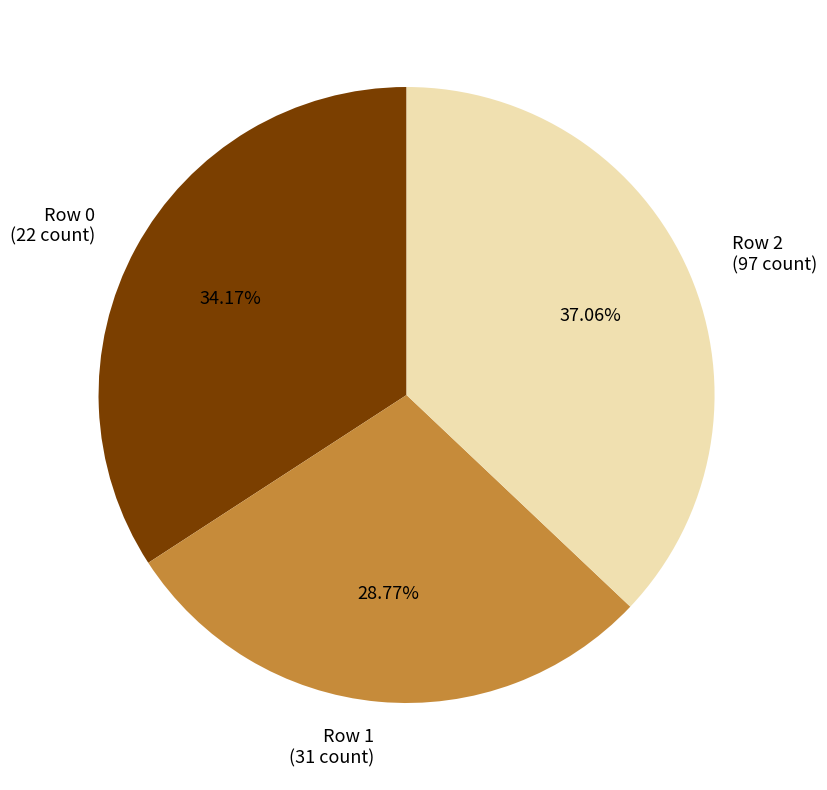

Is there any slice that represents more than half of the pie?

No